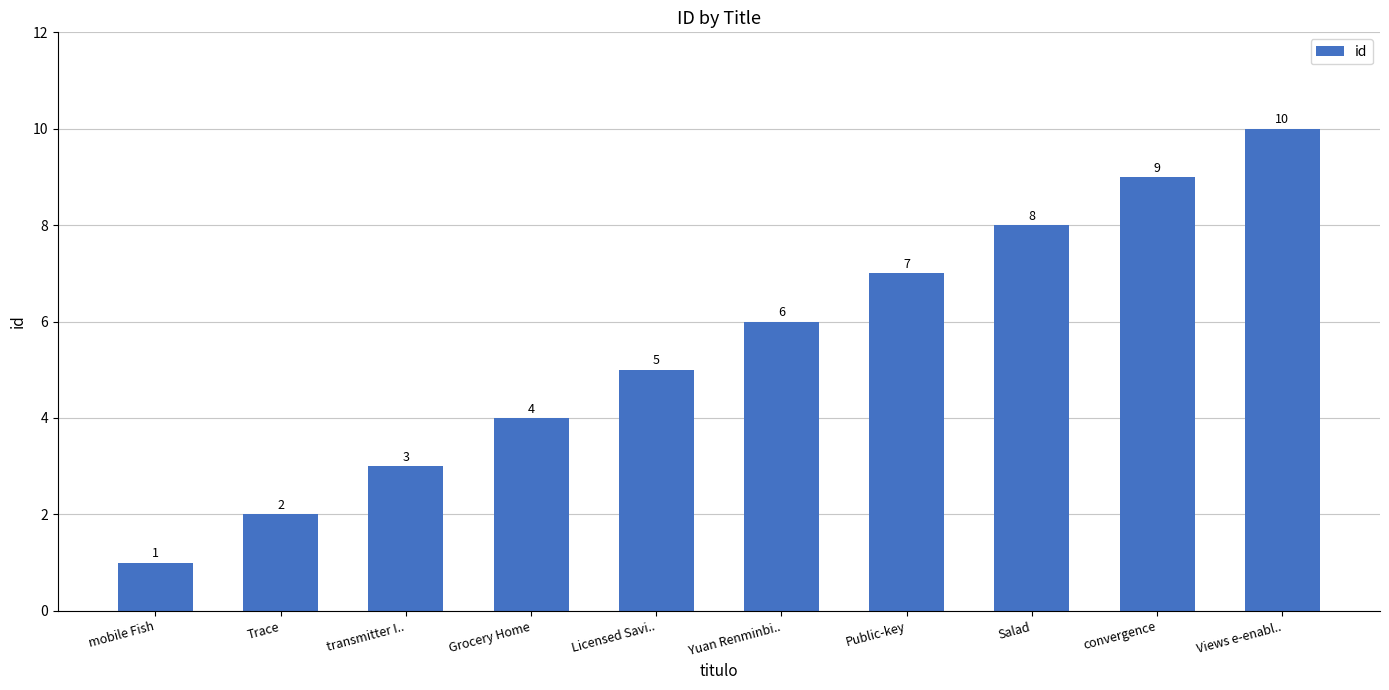

What position from the left is mobile Fish?

1